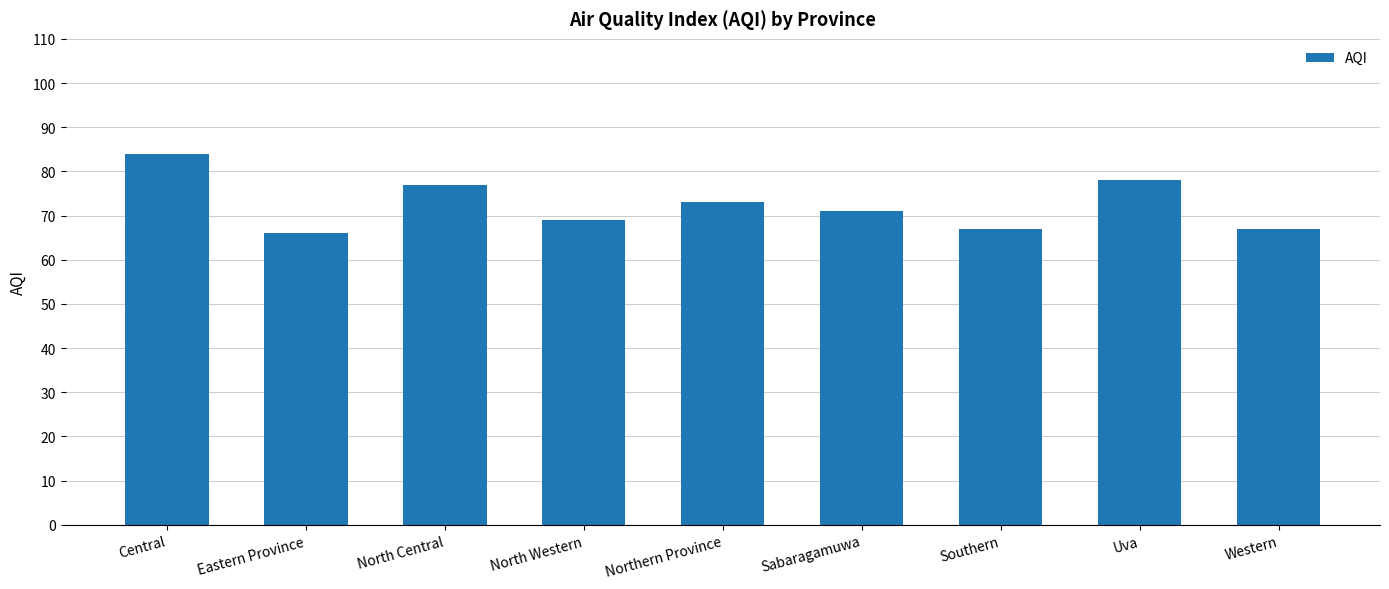

Are the bars horizontal?

No